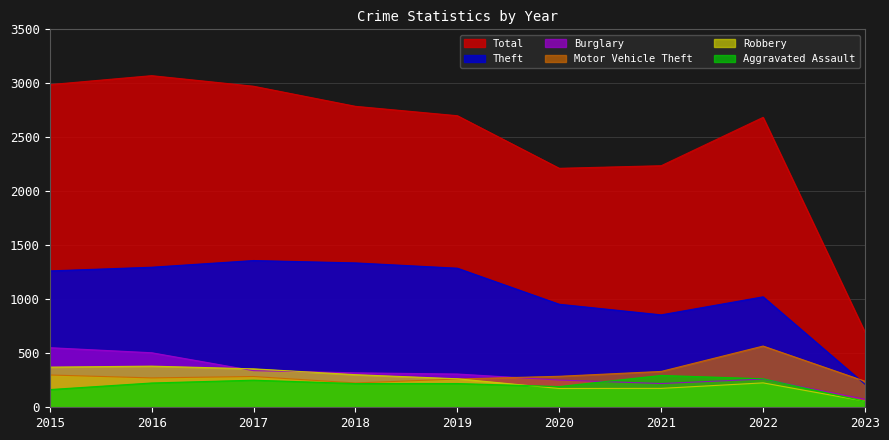

What is the spread (max minus min) of values at 2018?

2567